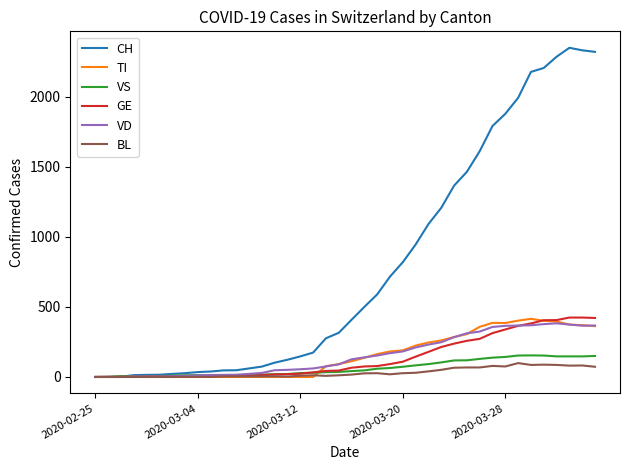

Which series has the largest range (max minus min)?

CH